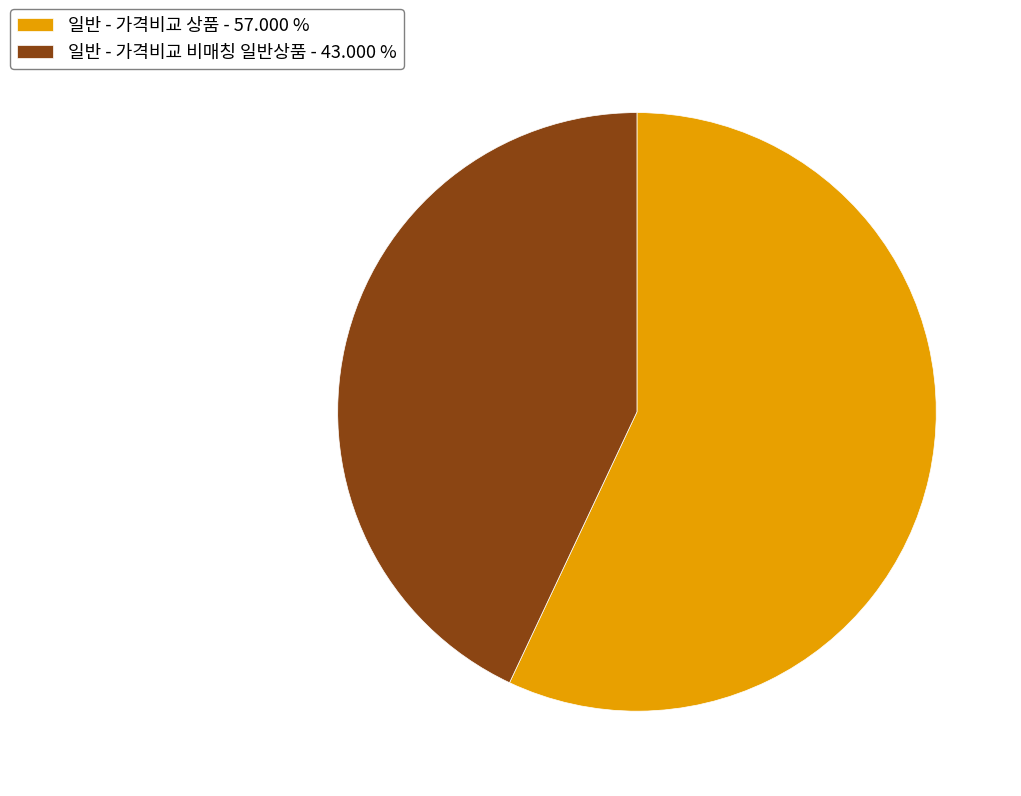

Is it true that 일반 - 가격비교 상품 is 62% of the pie?

False